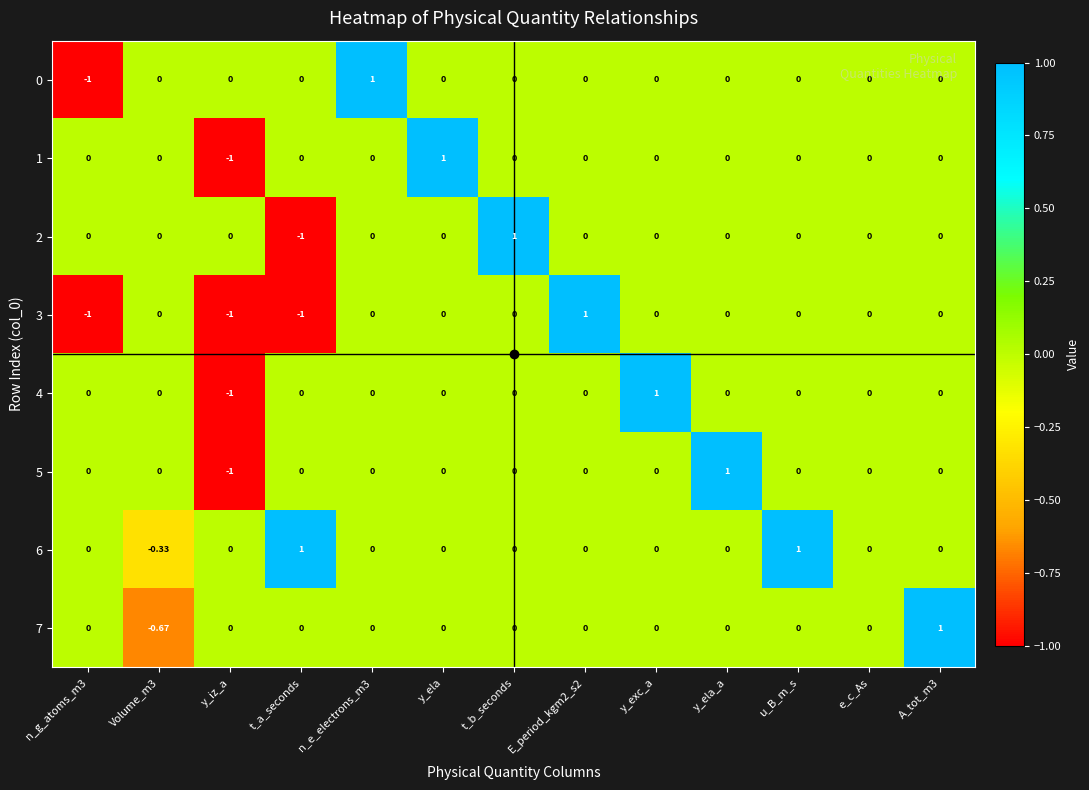

Which category has the lowest value in the 2 series?

t_a_seconds